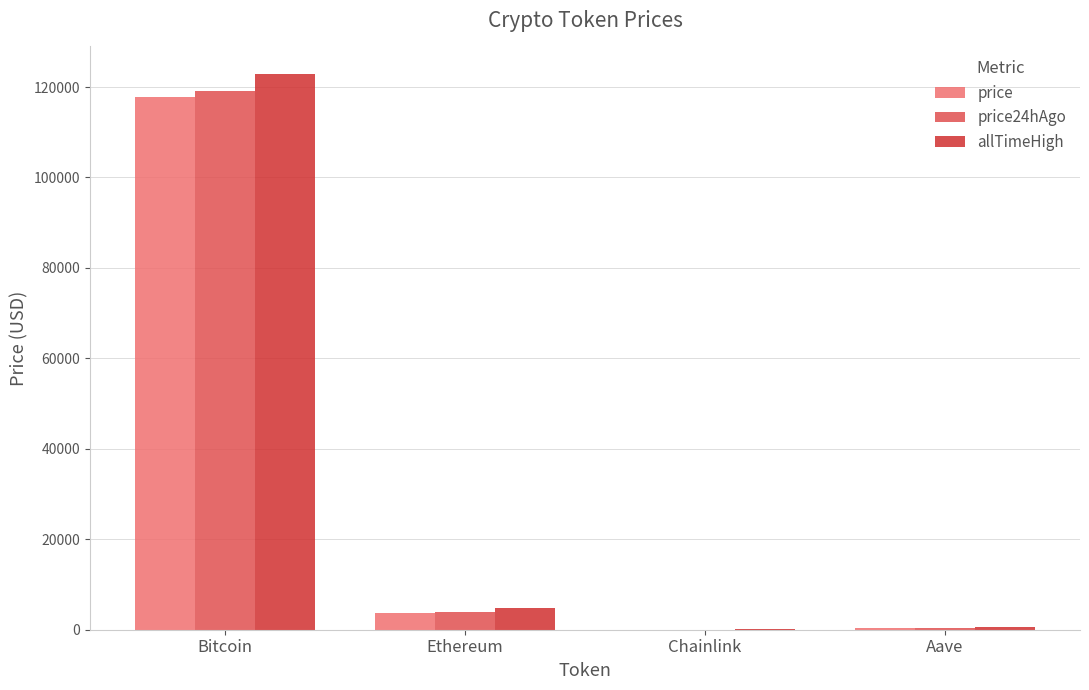

Which series changed the most between Bitcoin and Aave?

allTimeHigh